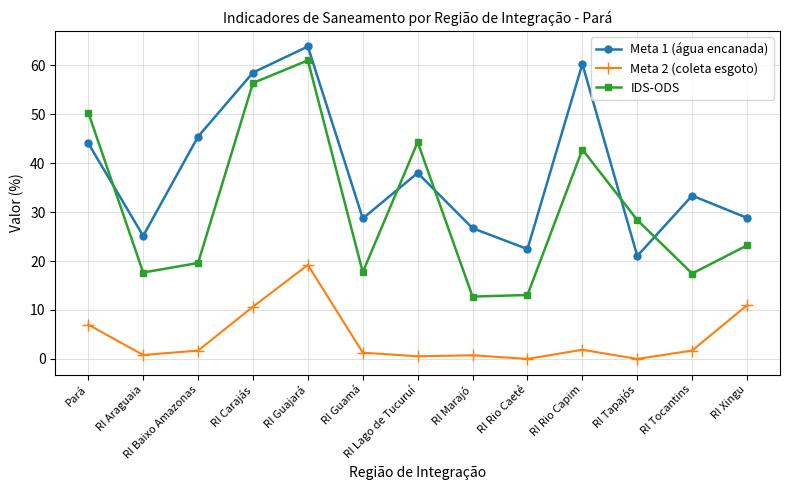

What is the greatest value displayed?

63.9